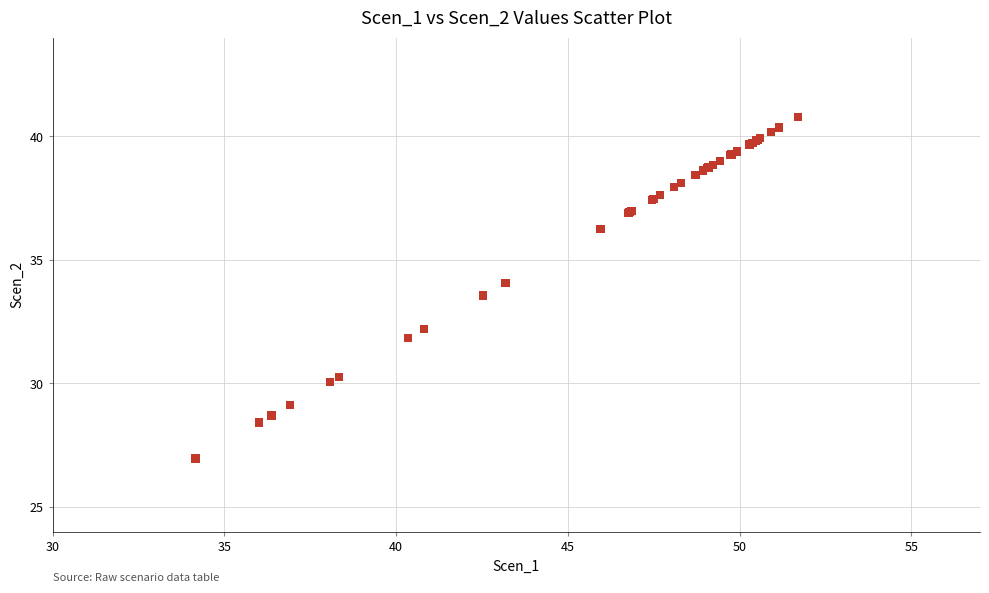

What Y value in the scatter plot is closest to 33?

33.6